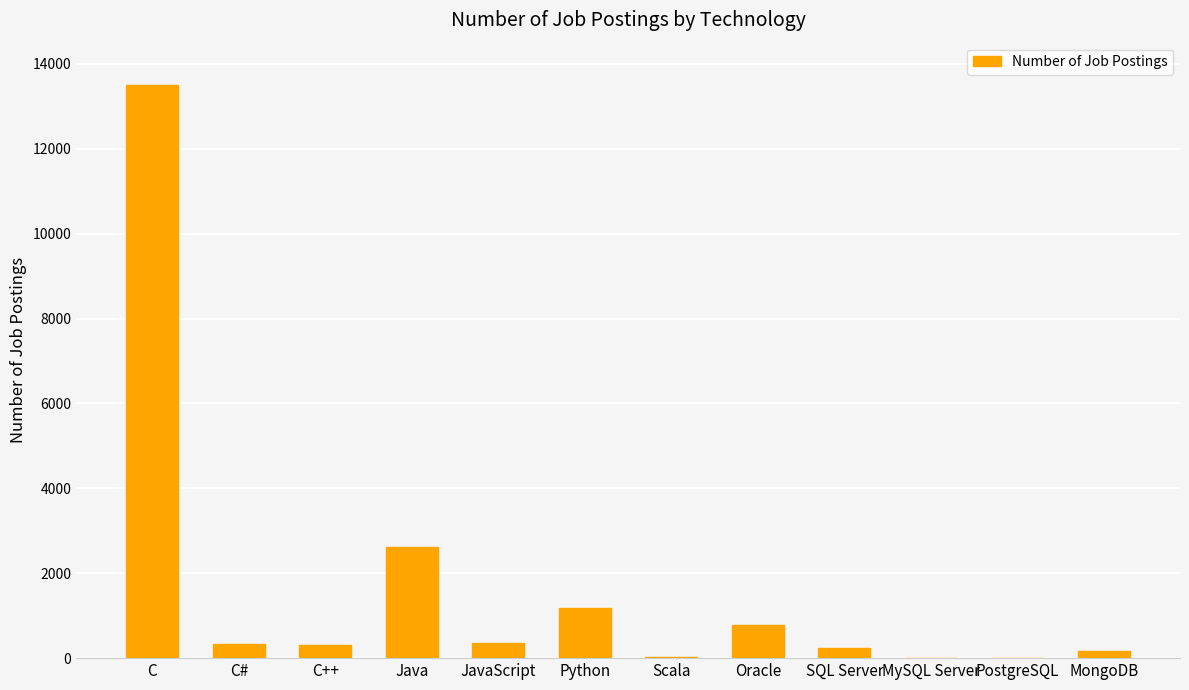

Does the chart contain stacked bars?

No